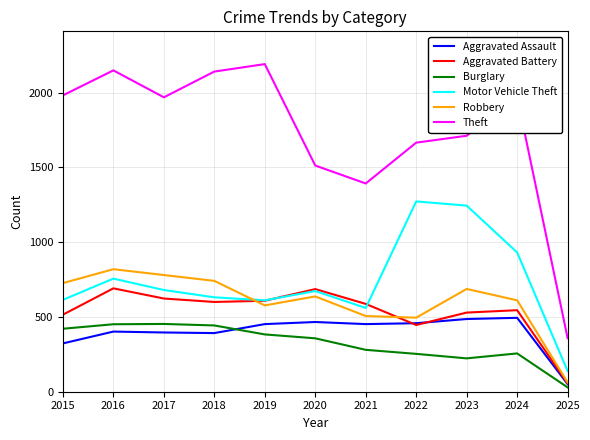

What is the difference between the highest and lowest values at 2023?

1488